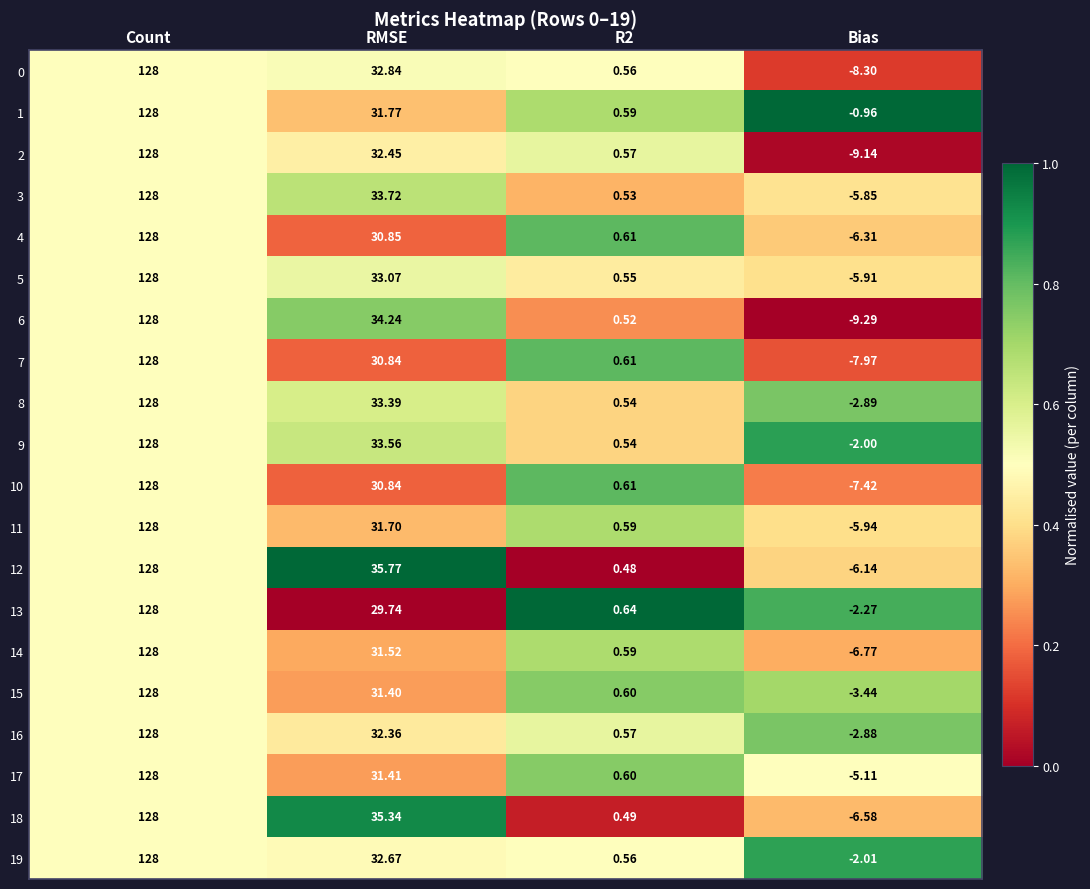

Between R2 and Bias, which series saw the biggest shift?

6